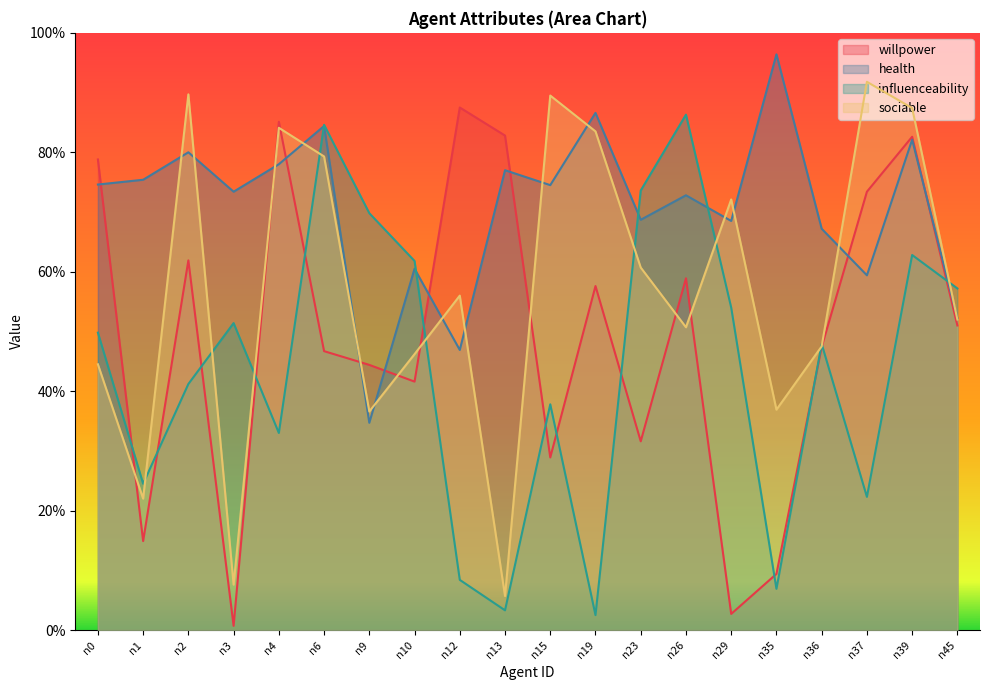

What is the highest value of the willpower series?

0.9